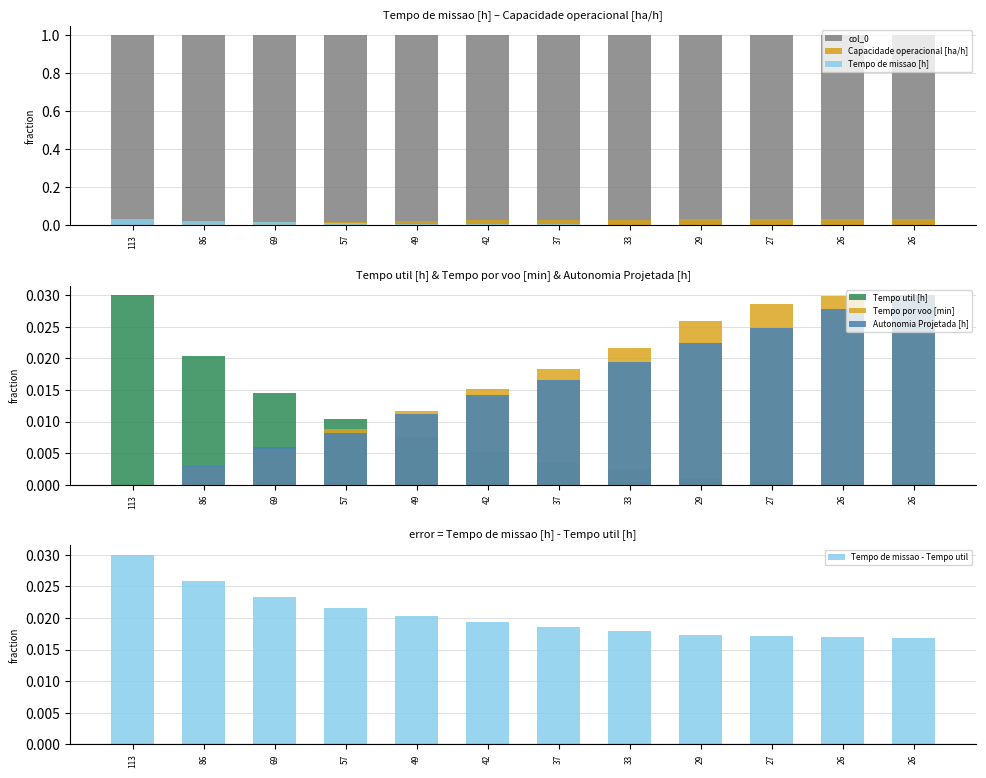

The value of Tempo de missao [h] at 49 is 0.0. True or false?

True